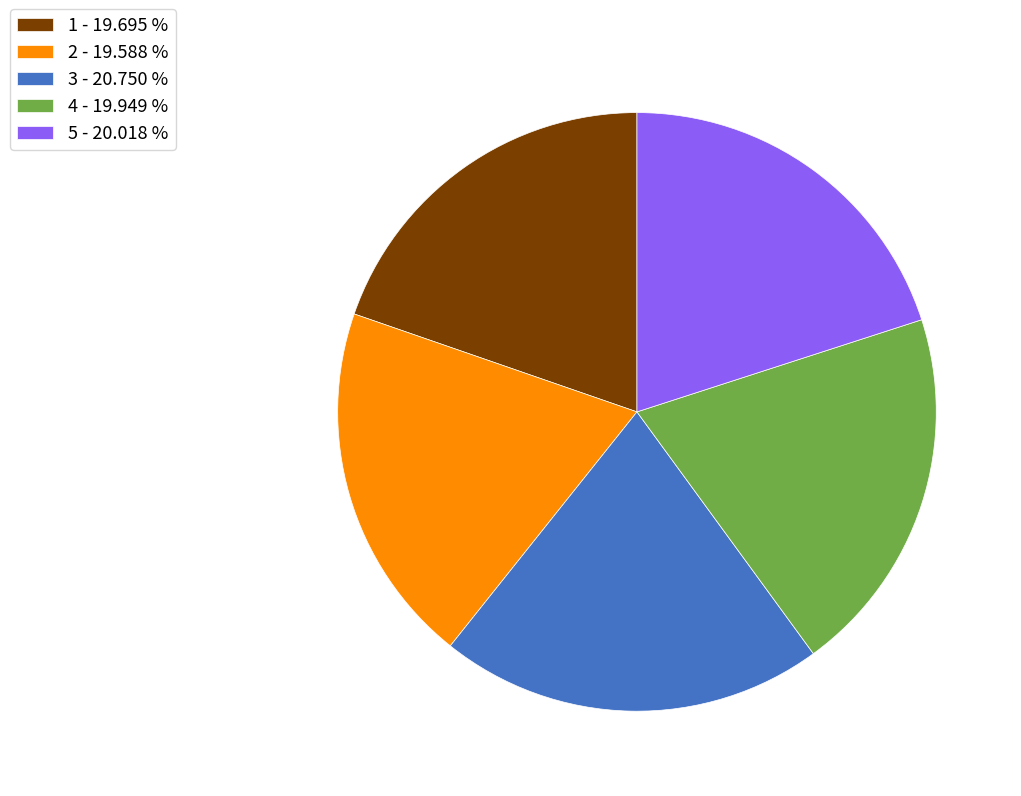

Between 3 - 20.750 % and 1 - 19.695 %, which is larger?

3 - 20.750 %